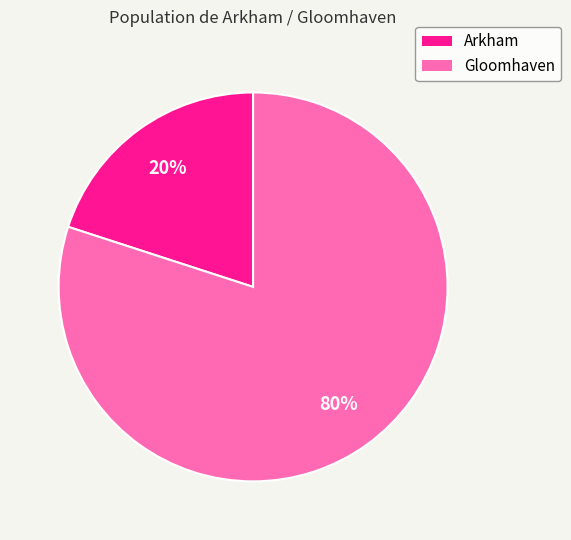

Do Gloomhaven and Arkham together represent more than half of the pie?

Yes